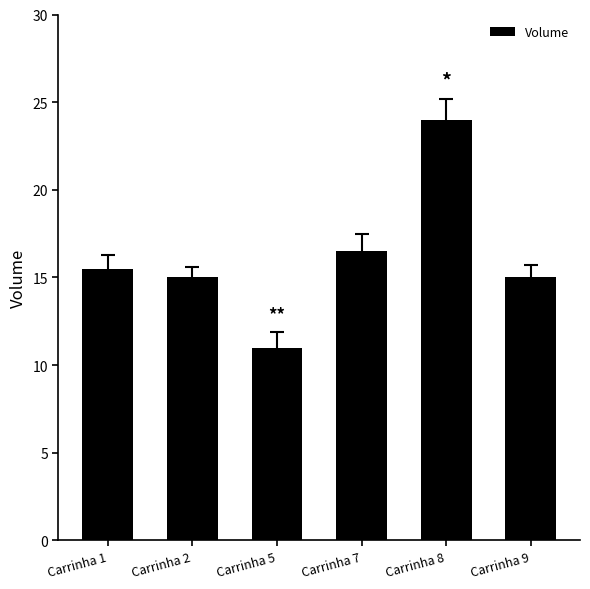

What is the value of the 2nd bar from the left?

15.0